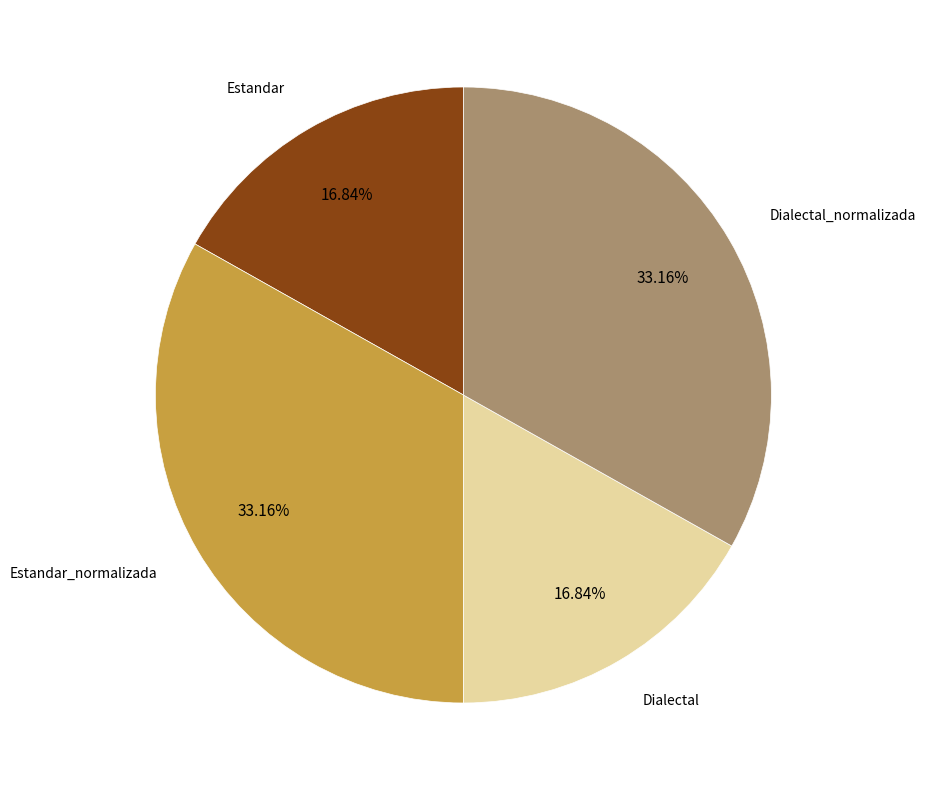

Count the number of slices in the pie.

4